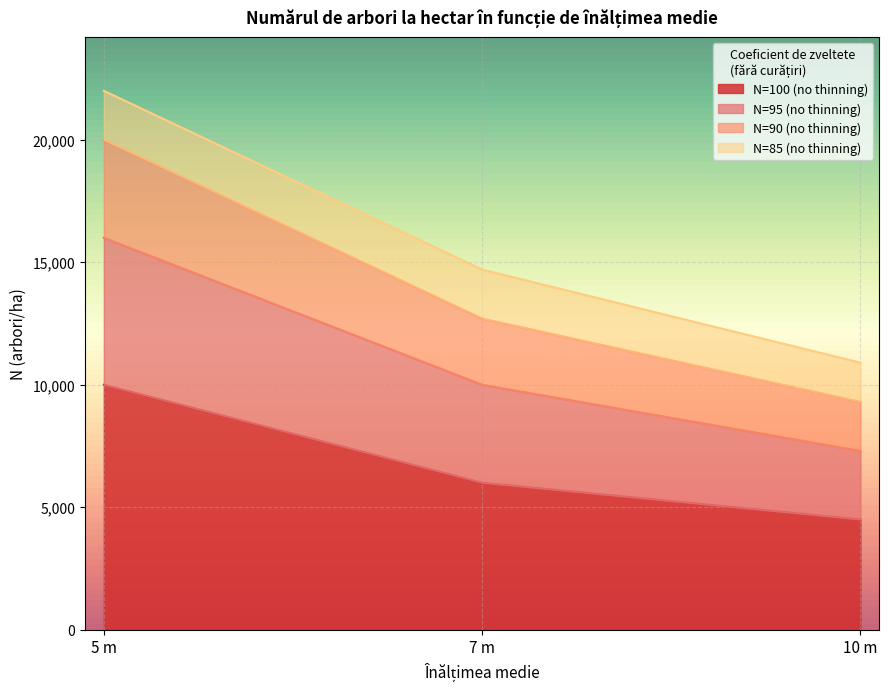

The N=90 (no thinning) series shows 9300 at 10 m. True or false?

True